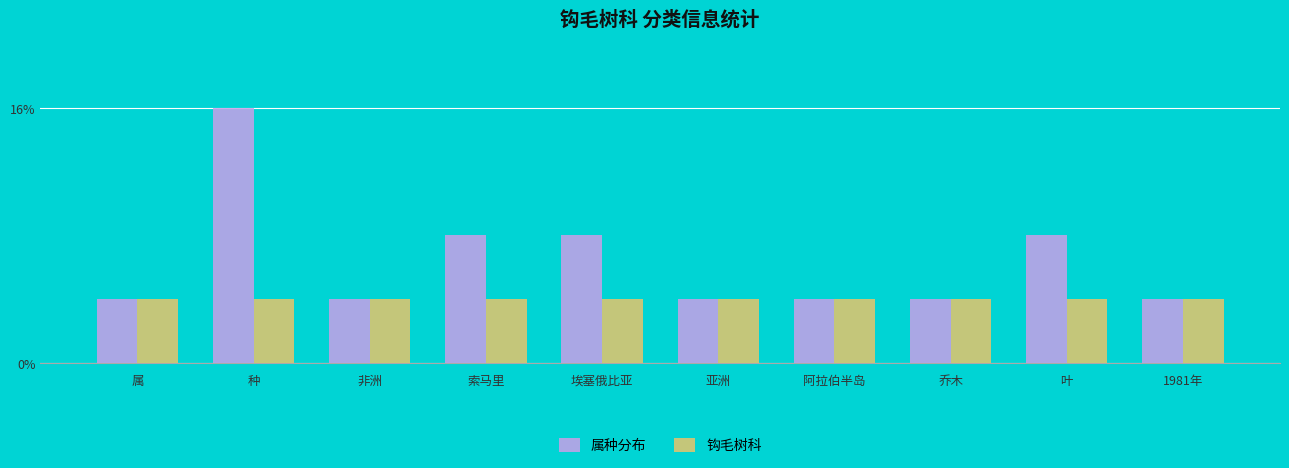

Does the chart contain any negative values?

No